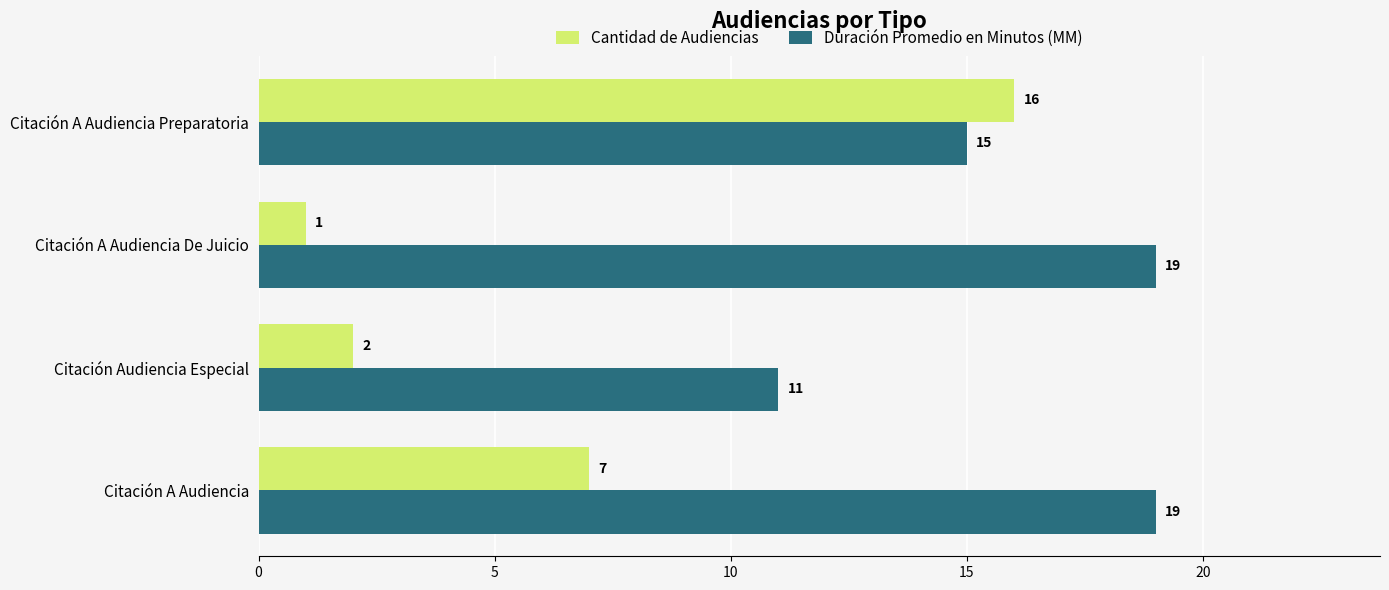

What is the difference between the second highest and second lowest values in the Cantidad de Audiencias series?

5